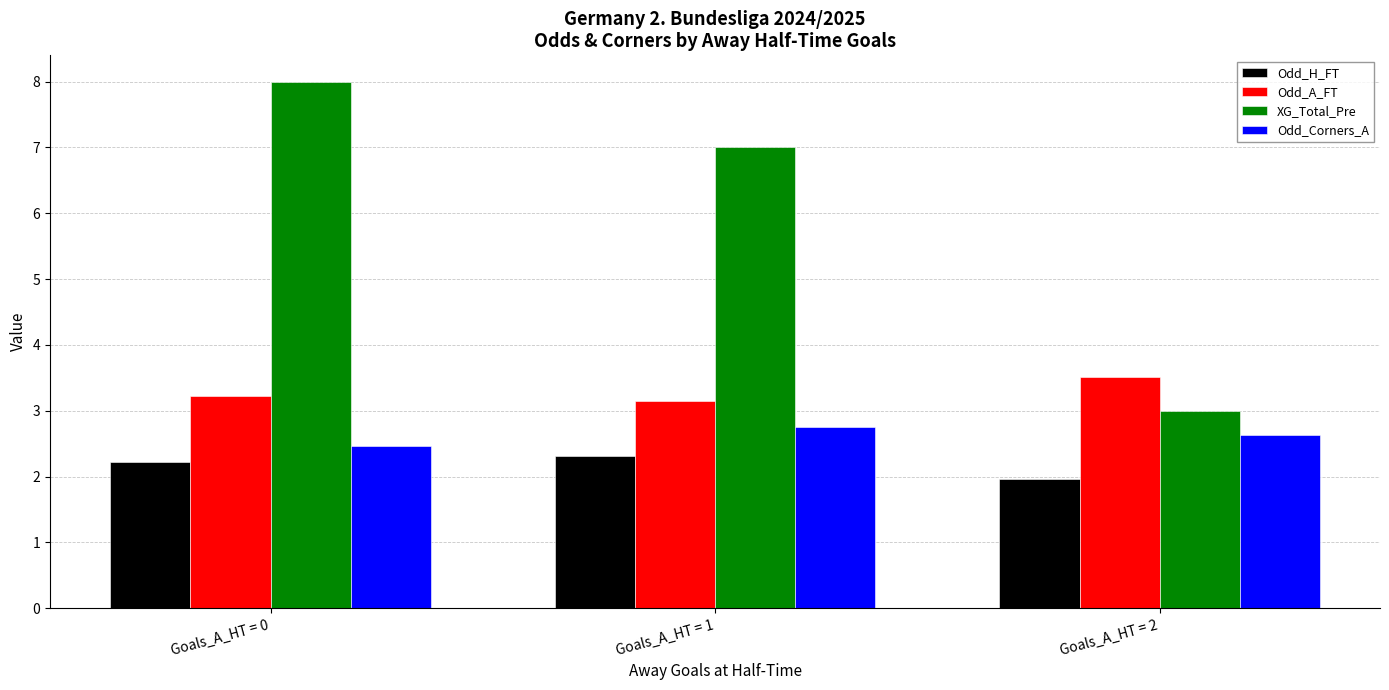

Which series has the largest total across all categories?

XG_Total_Pre